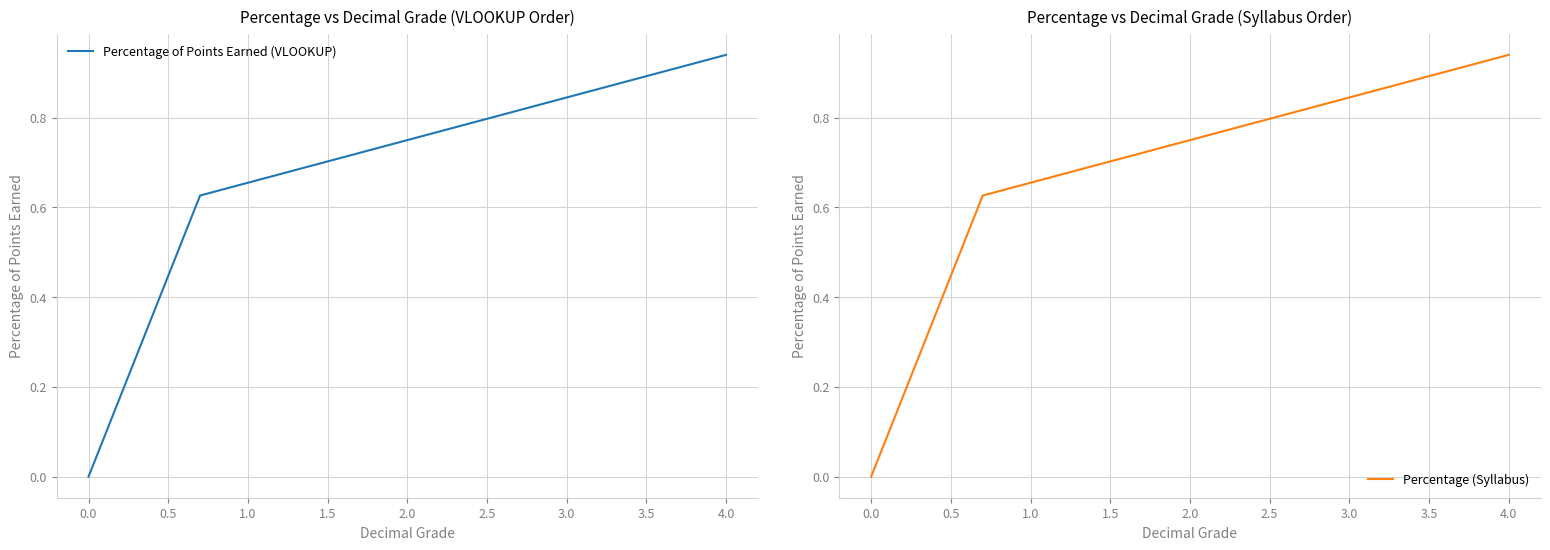

True or false: Percentage (Syllabus) has more than 2 interior local peaks.

False